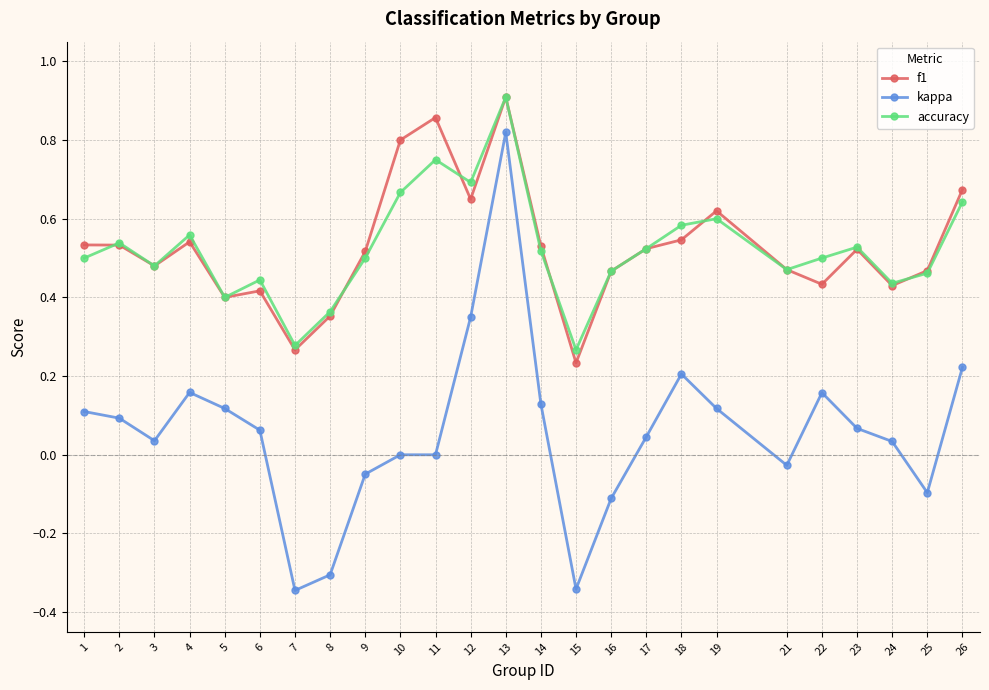

What is the sum of the accuracy values at 4 and 10?

1.2